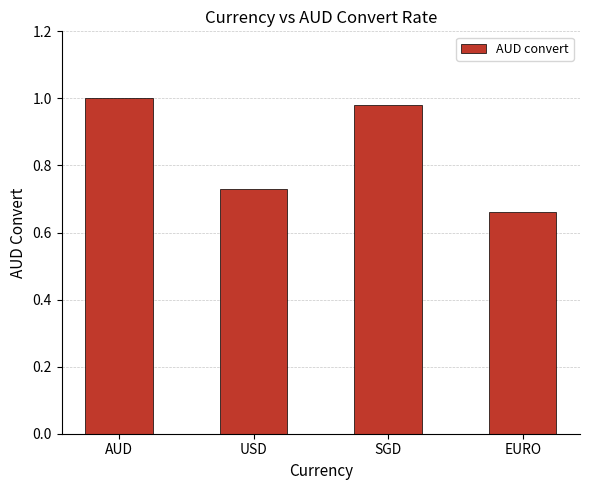

The value at SGD is 1.6. True or false?

False